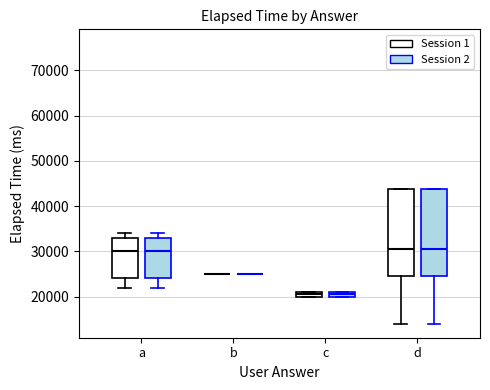

Where does the median line of the box for d (Session 1) sit on the y-axis? The values are not printed on the chart, so give them approximately, as read against the axis.

31000